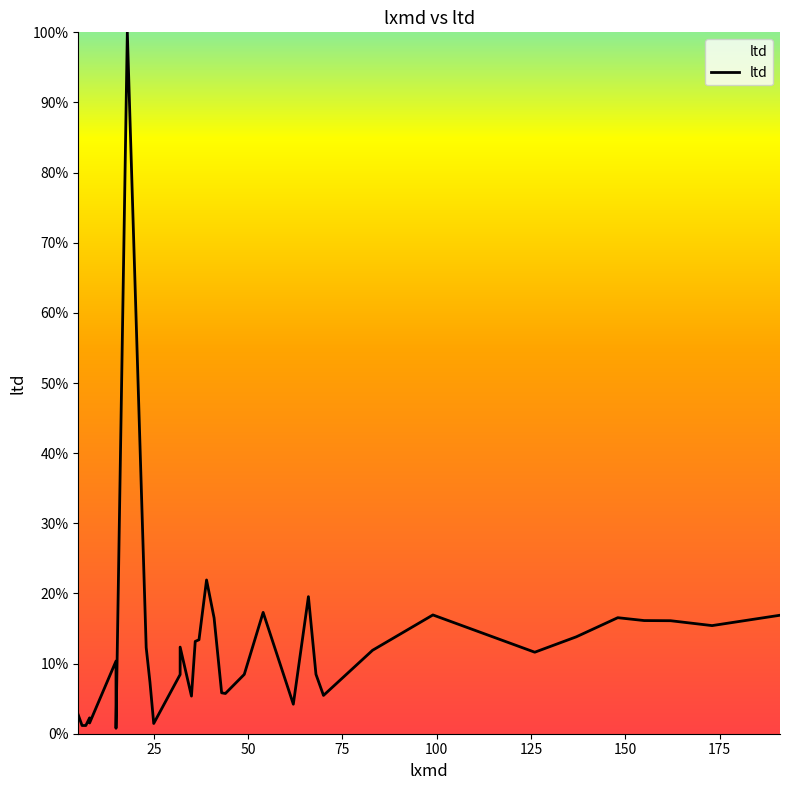

What is the sum of all values?

442.6